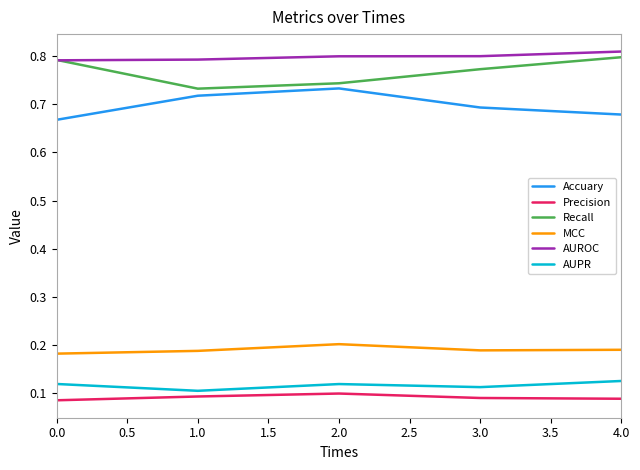

Which series has the largest total across all categories?

AUROC